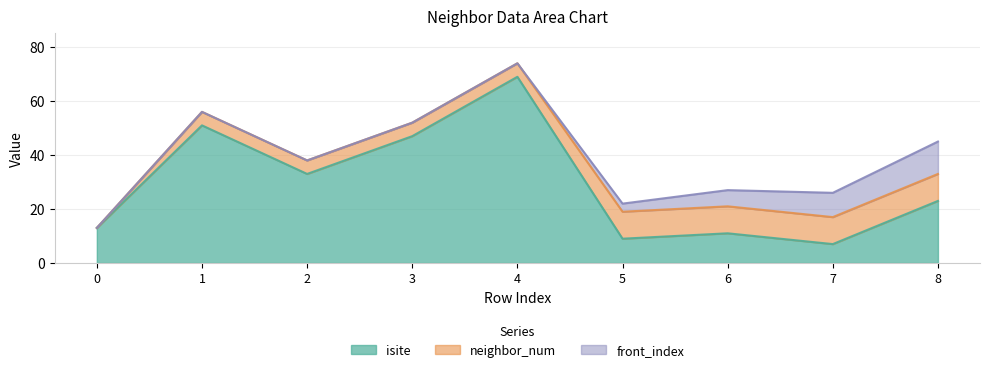

At which category is the sum across all series the highest?

4